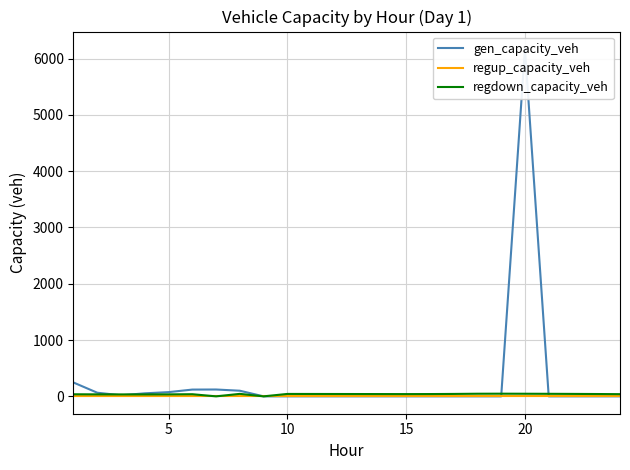

What are all the series names shown in the legend?

gen_capacity_veh, regup_capacity_veh, regdown_capacity_veh